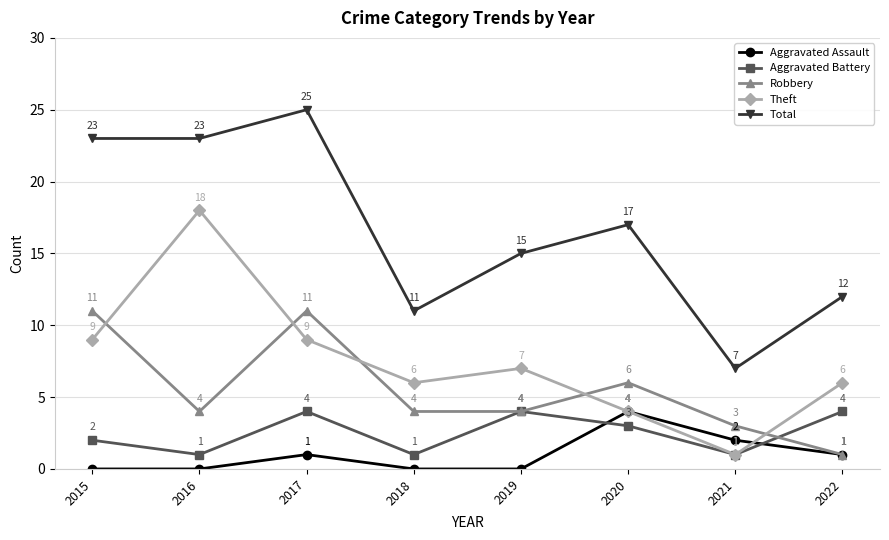

How many lines are shown in the chart?

5